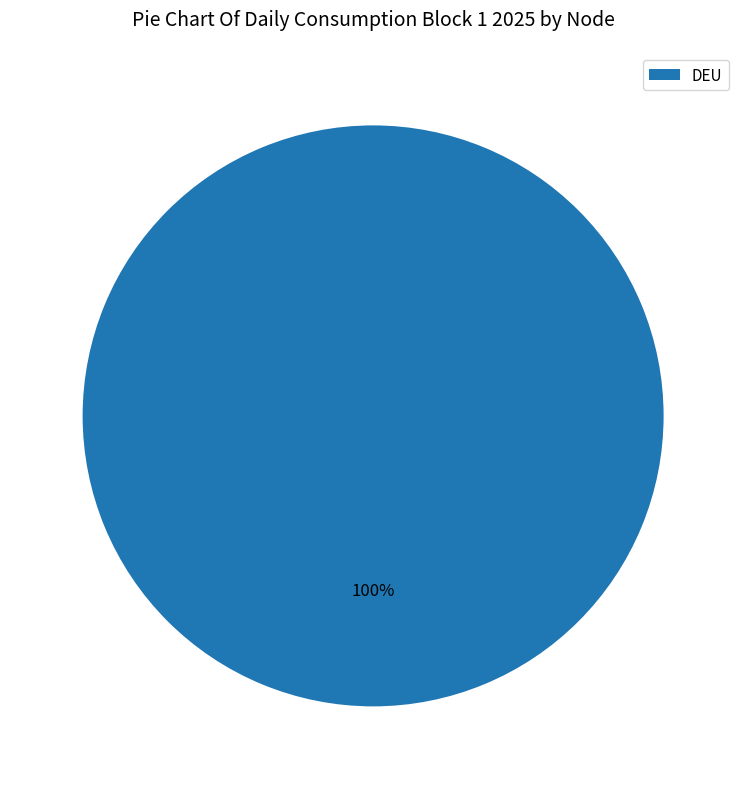

How many segments does this pie chart have?

1